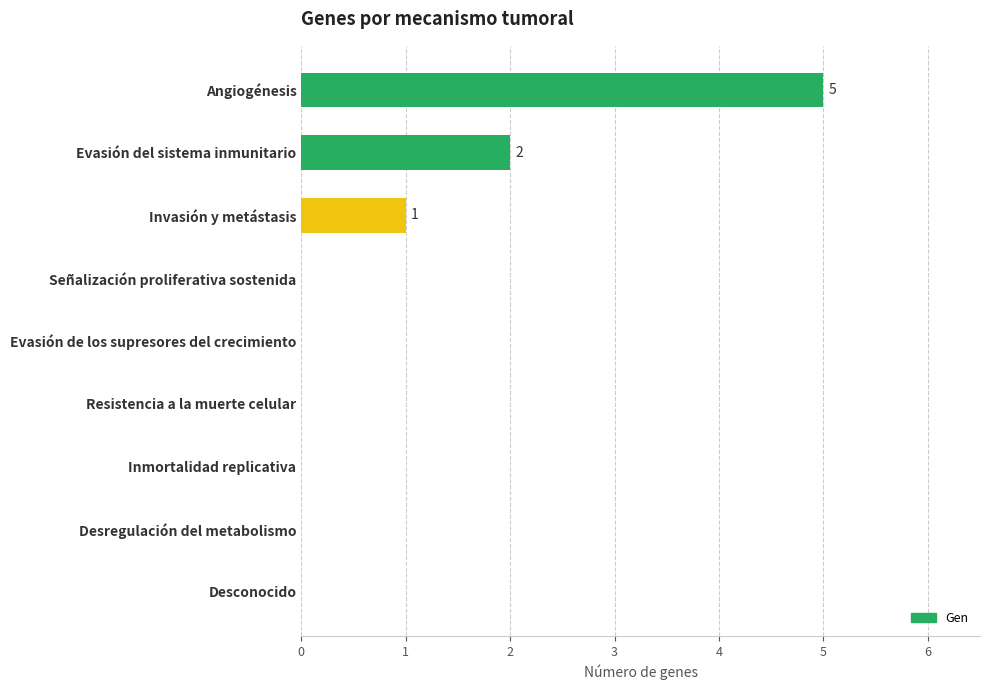

Reading top to bottom, transcribe all the data shown in this chart.

Angiogénesis=5	Evasión del sistema inmunitario=2	Invasión y metástasis=1	Señalización proliferativa sostenida=0	Evasión de los supresores del crecimiento=0	Resistencia a la muerte celular=0	Inmortalidad replicativa=0	Desregulación del metabolismo=0	Desconocido=0